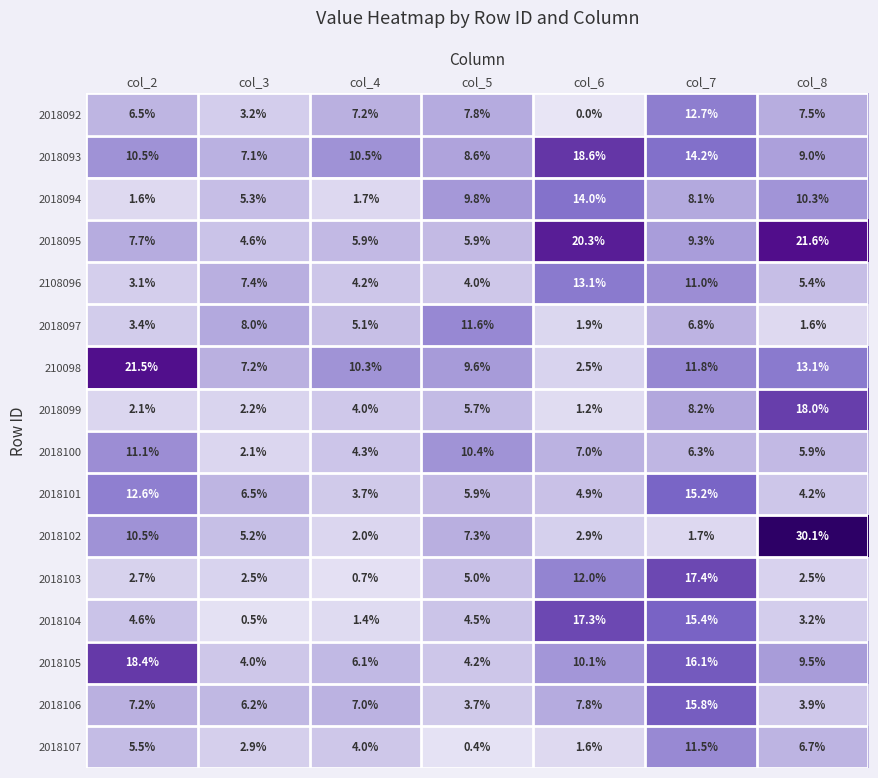

Read the 2018102 value at col_6.

2.9